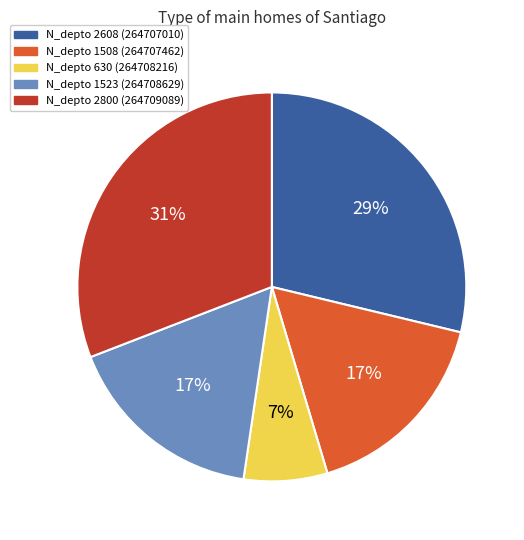

Which slice is the largest?

N_depto 2800 (264709089)